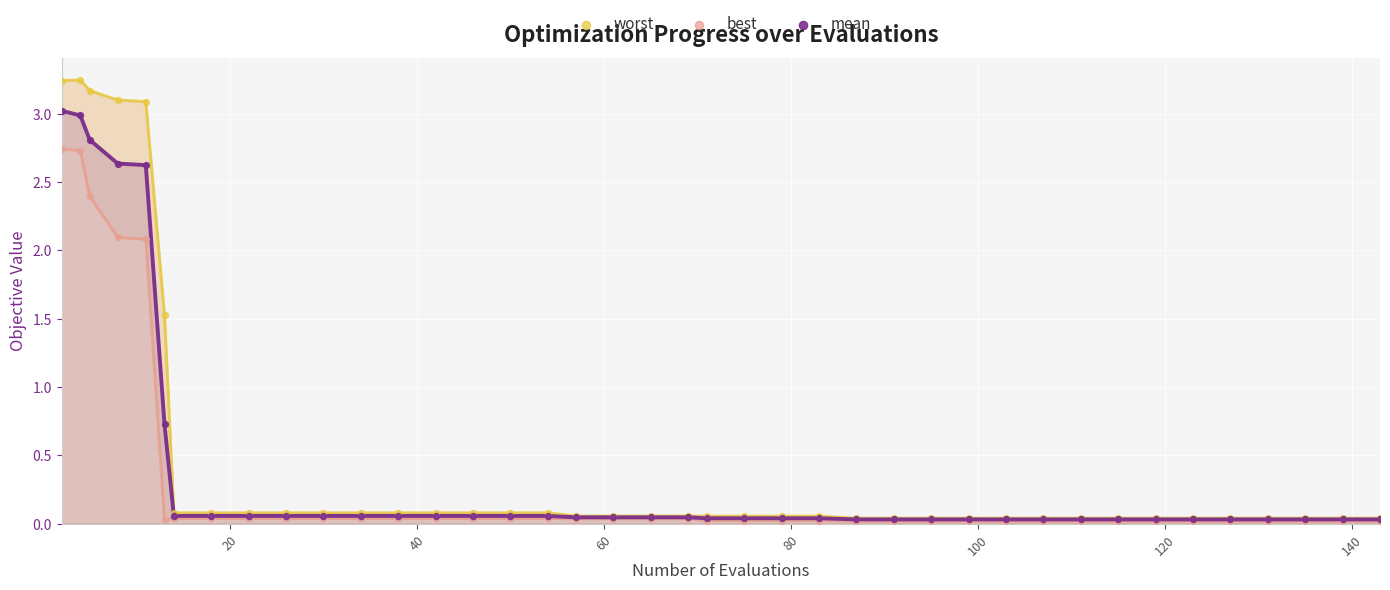

In the mean series, what Y value is closest to 1?

0.7